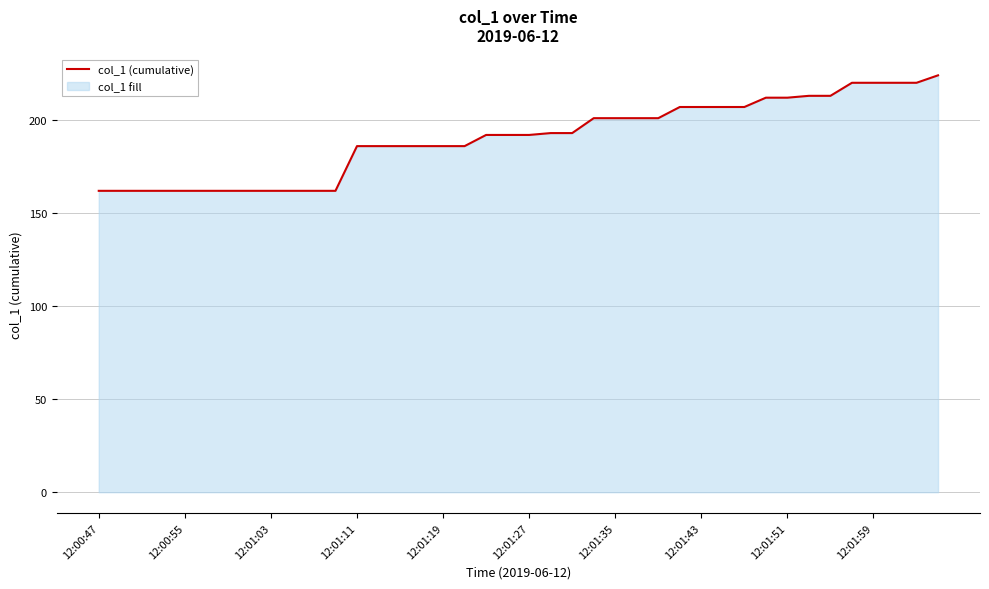

Where does the data first go above 191?

18